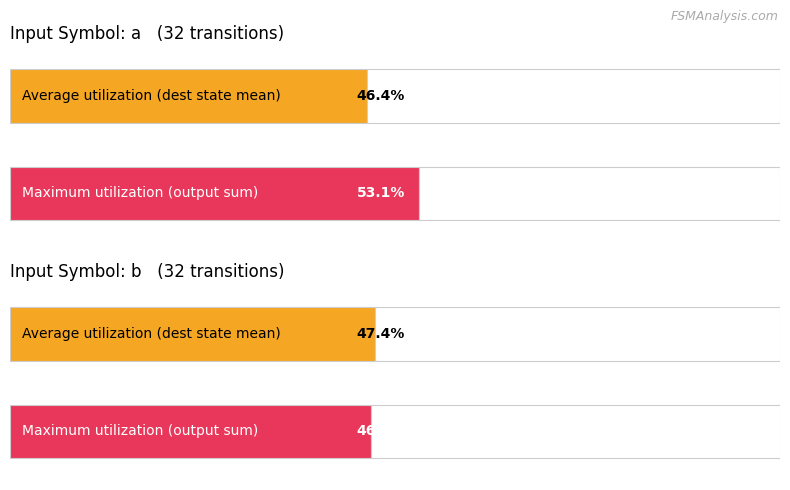

Which series changed the most between a and b?

output_symbol (sum by input)